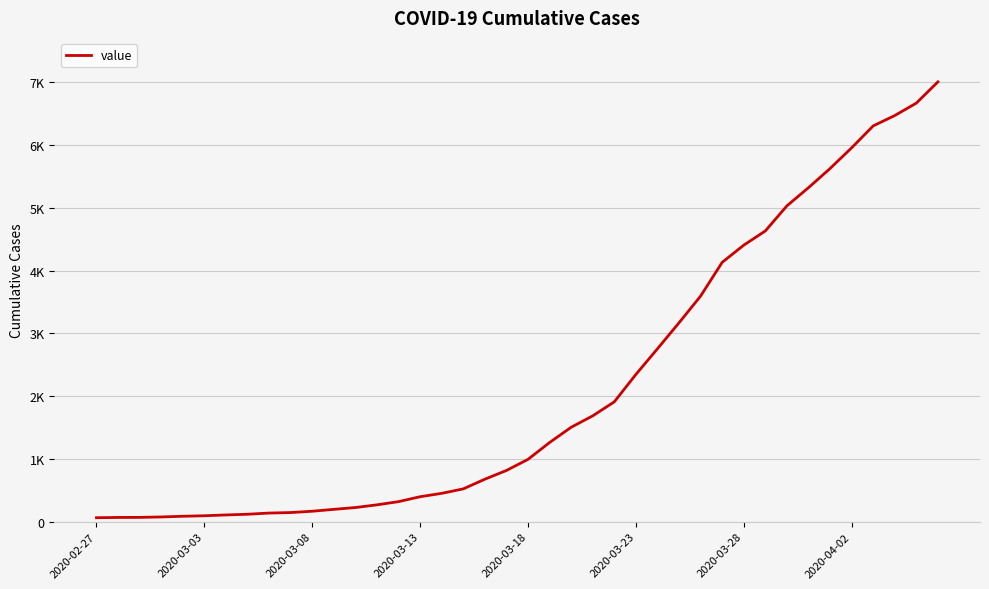

Rank the categories by value from highest to lowest.

39, 38, 37, 36, 35, 34, 33, 32, 31, 30, 29, 28, 27, 26, 25, 24, 23, 22, 21, 20, 19, 18, 17, 16, 15, 14, 13, 12, 11, 10, 9, 8, 2020-04-02, 2020-03-28, 2020-03-23, 2020-03-18, 2020-03-13, 2020-03-08, 2020-03-03, 2020-02-27